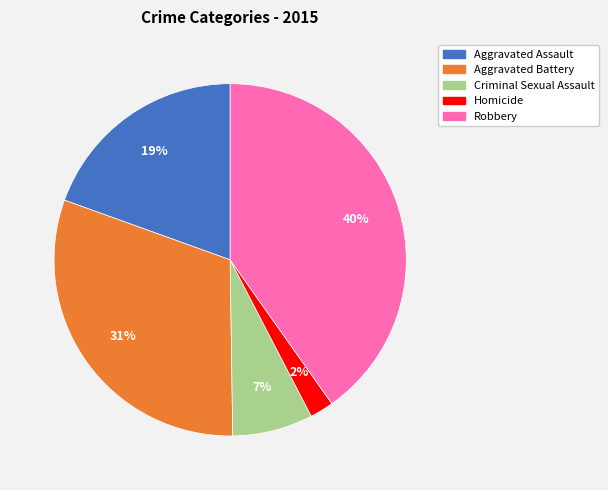

Which slice is the largest?

Robbery